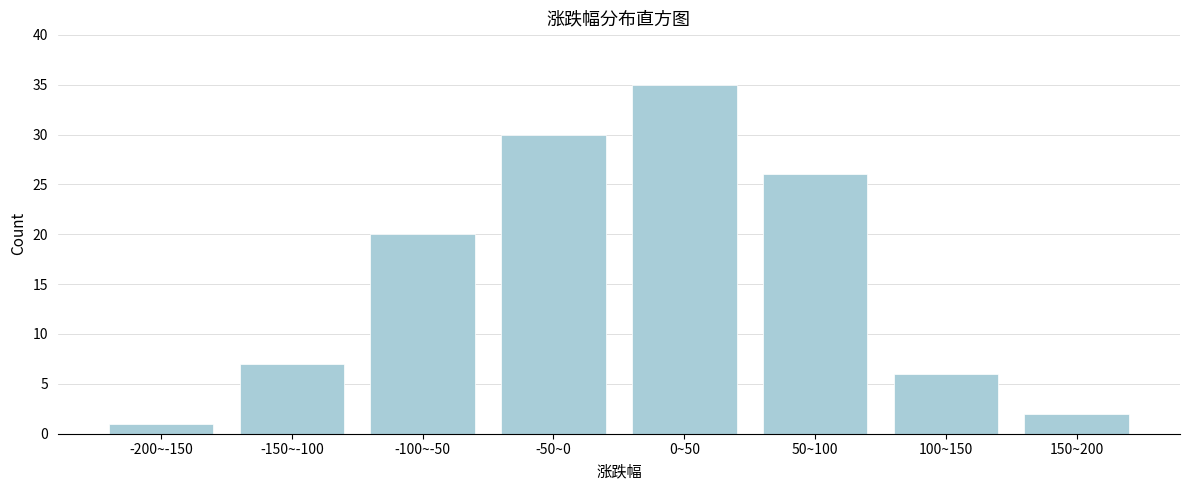

Reading right to left, transcribe all the data shown in this chart.

2	6	26	35	30	20	7	1